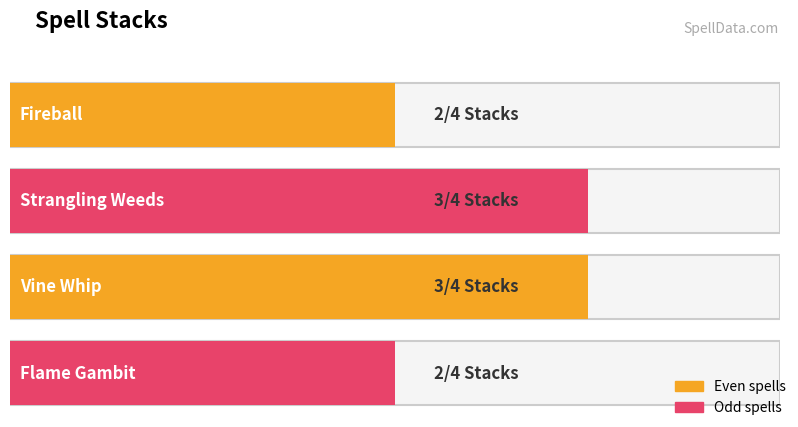

The value at Strangling Weeds is 3. True or false?

True